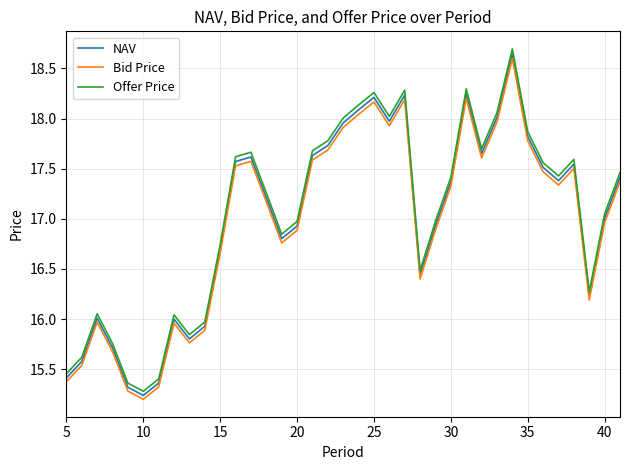

True or false: NAV and Offer Price intersect in this chart.

False